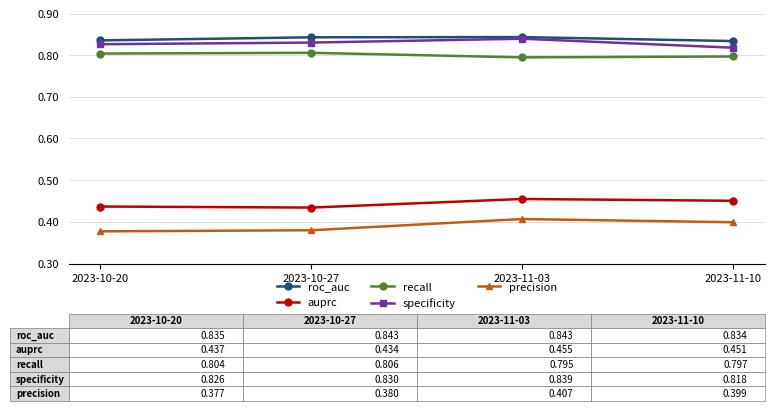

Rank the series at 2023-10-27 from lowest to highest value.

precision, auprc, recall, specificity, roc_auc